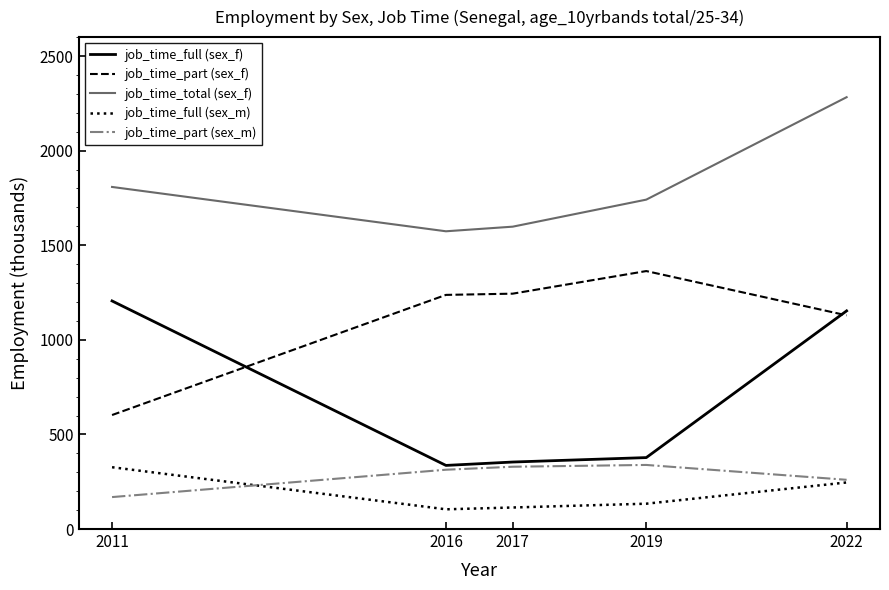

What is the difference between the job_time_full (sex_m) values at 2011 and 2019?

192.8